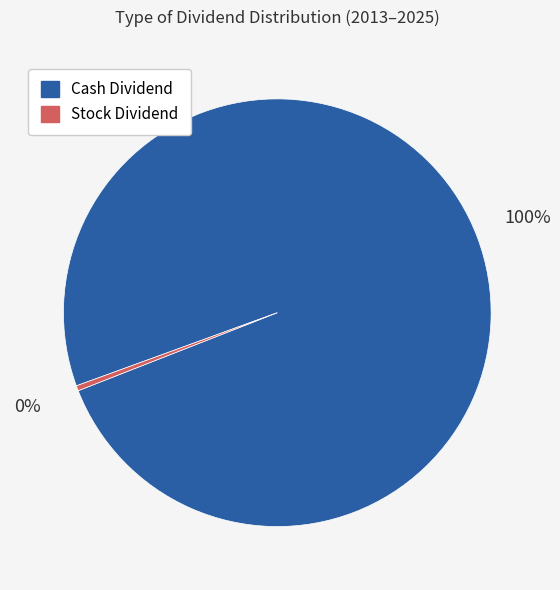

Is there a majority slice in this chart?

Yes